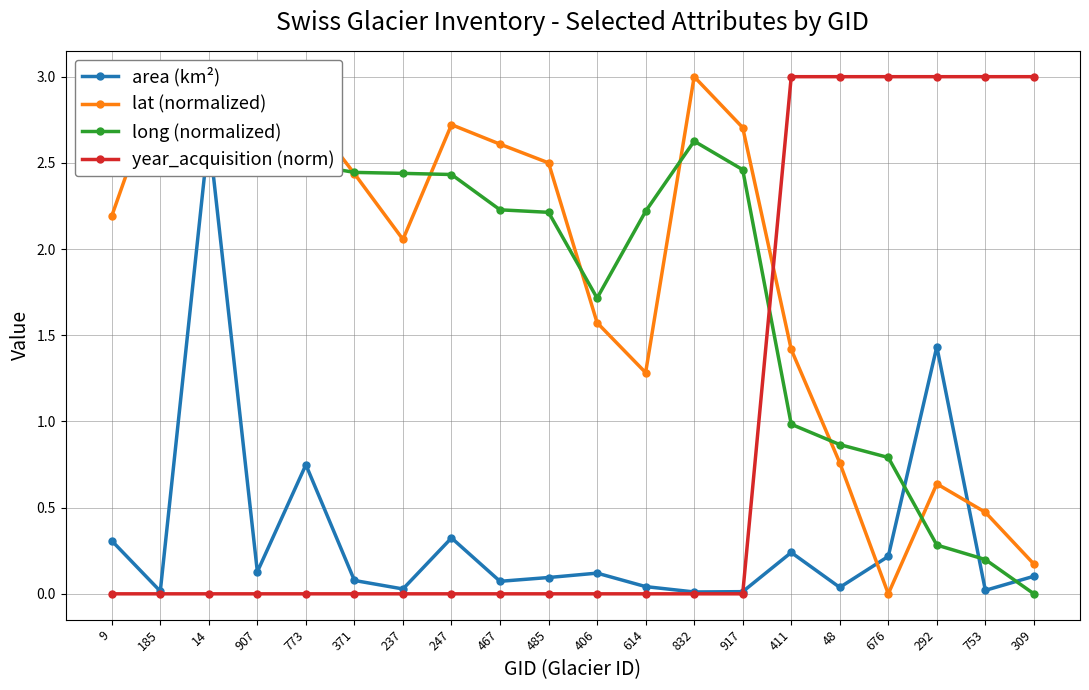

Where is the first local minimum for area (km²)?

185